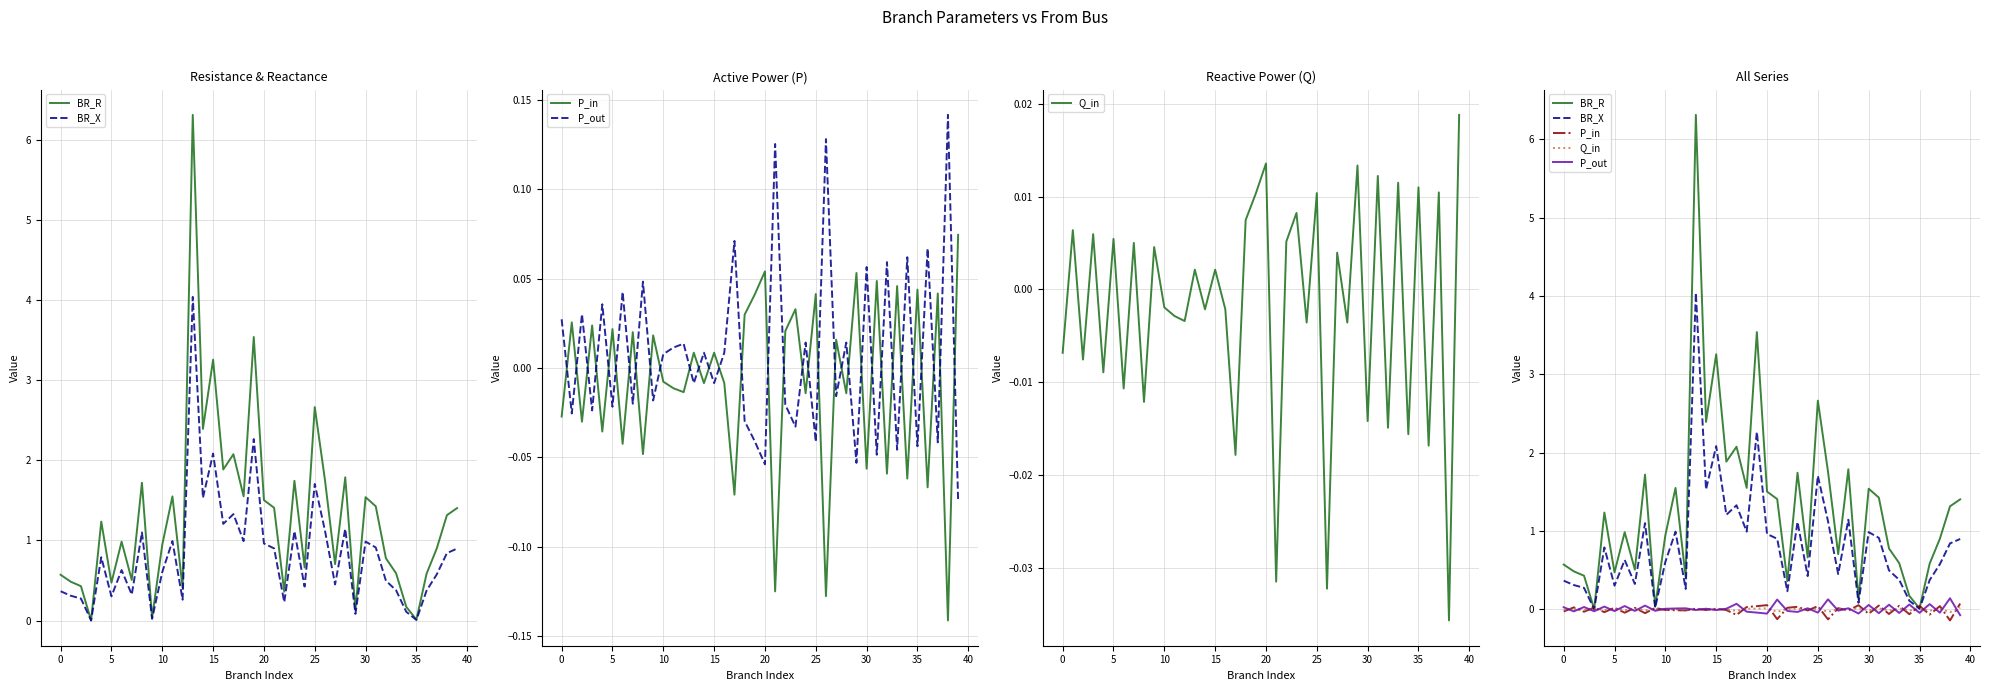

What is the sum of all BR_R values?

51.8